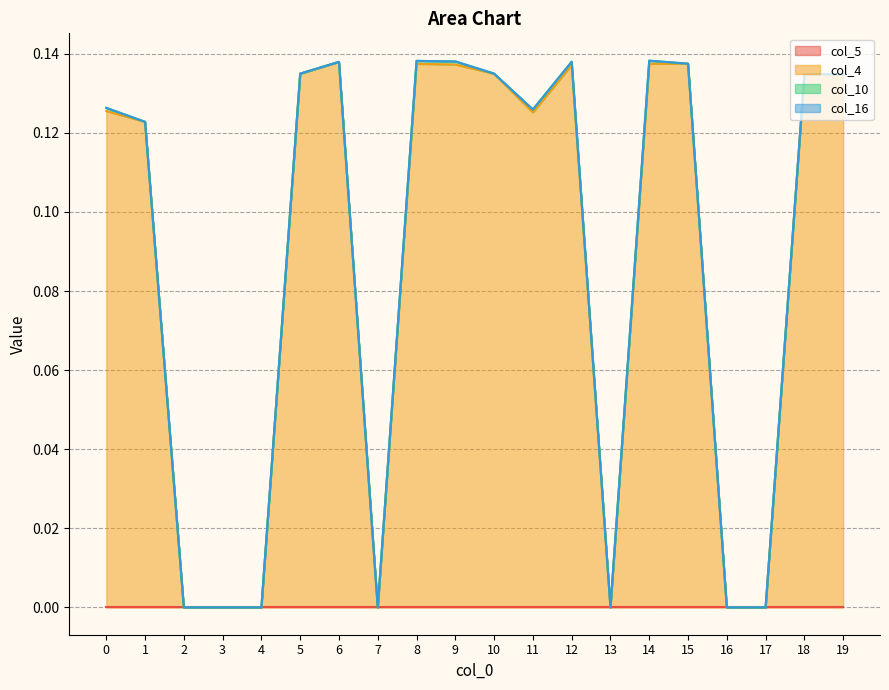

At 19, list the series in order from largest to smallest.

col_4, col_10, col_16, col_5